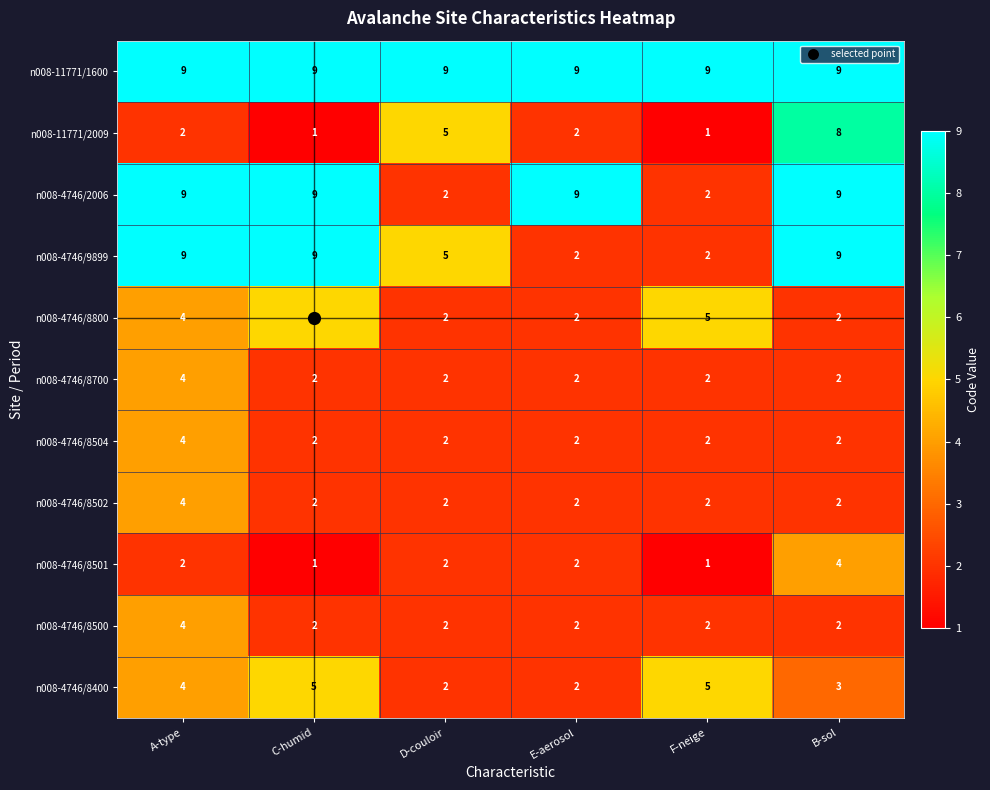

What is the smallest value displayed?

1